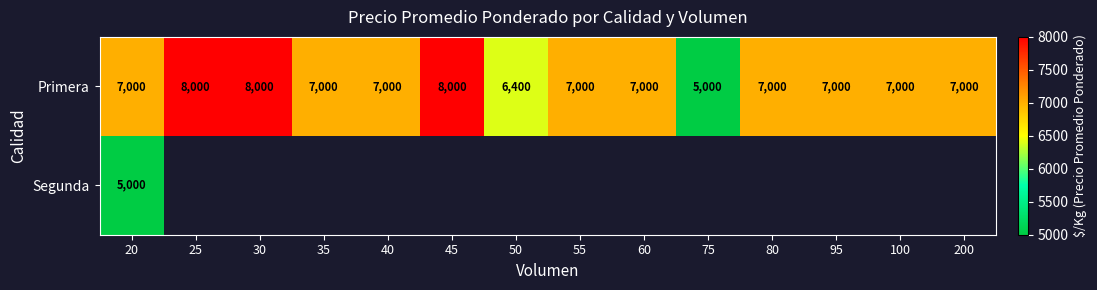

What is the difference between the maximum and second lowest values in the Primera series?

1600